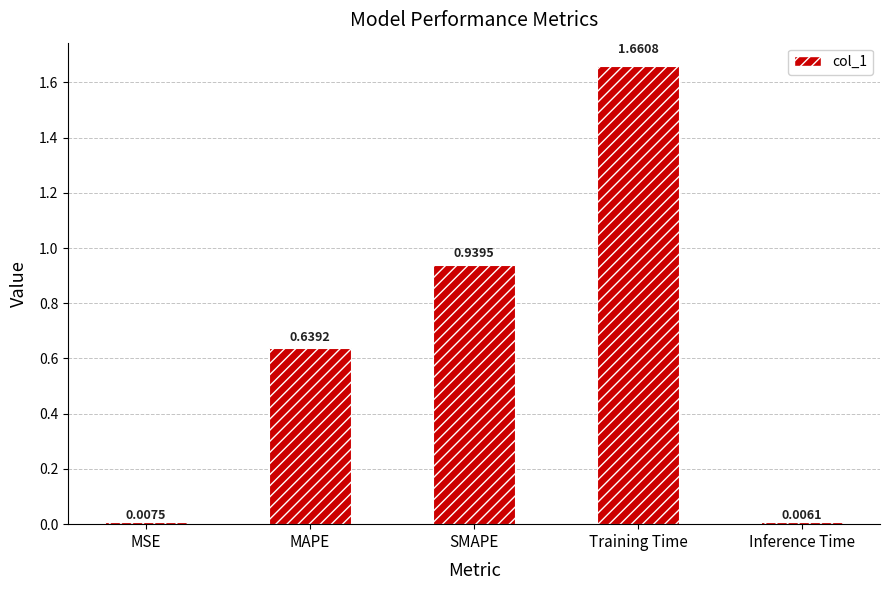

List the labels in order of value, smallest first.

Inference Time, MSE, MAPE, SMAPE, Training Time